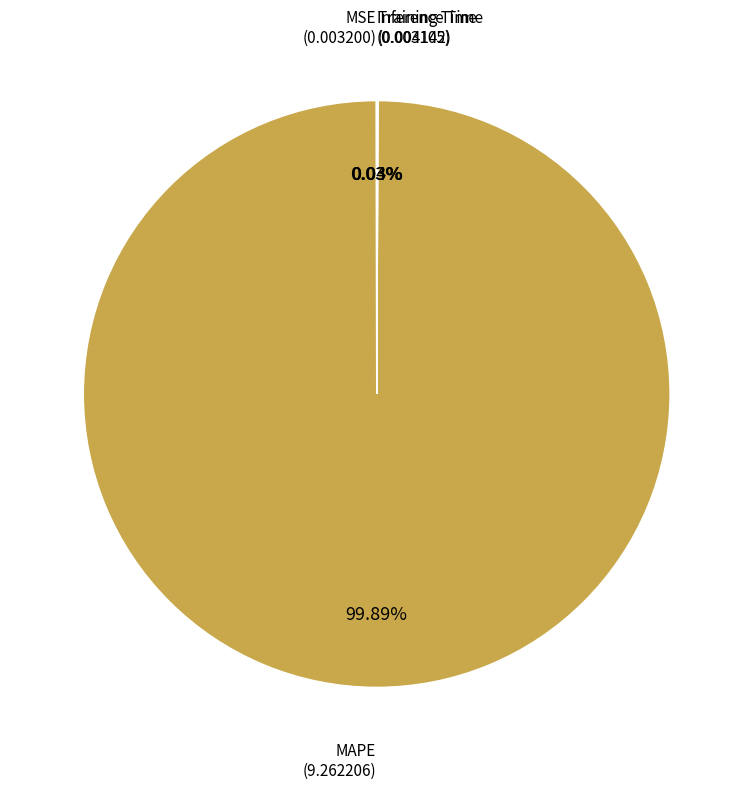

Is there any slice that represents more than half of the pie?

Yes